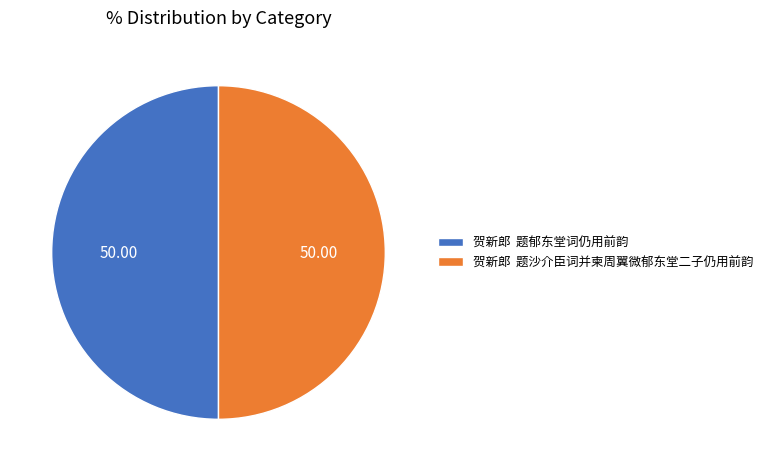

What is the ratio of the value at 贺新郎 题郁东堂词仍用前韵 to the value at 贺新郎 题沙介臣词并柬周翼微郁东堂二子仍用前韵?

1.0